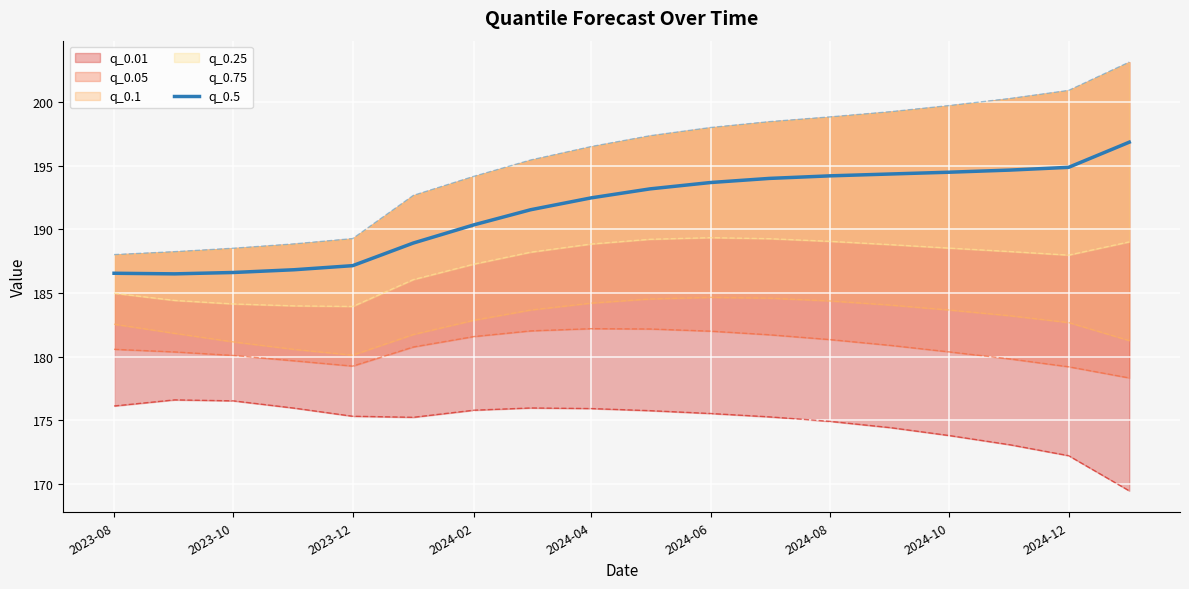

How many values are below 193?

9